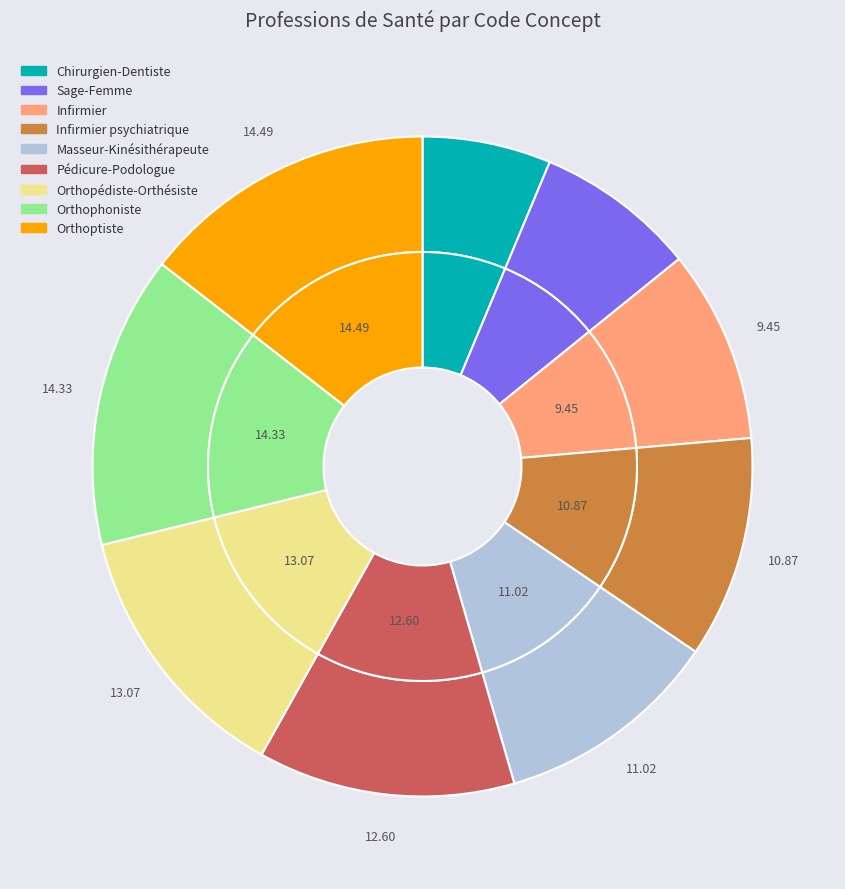

What is the largest slice in the pie chart?

Orthoptiste